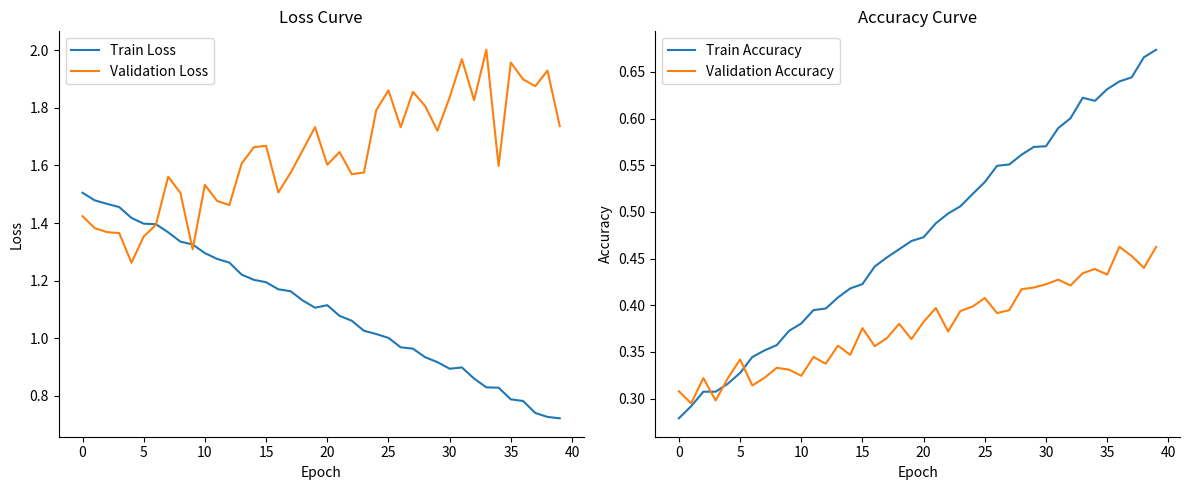

At which category is the sum across all series the highest?

33